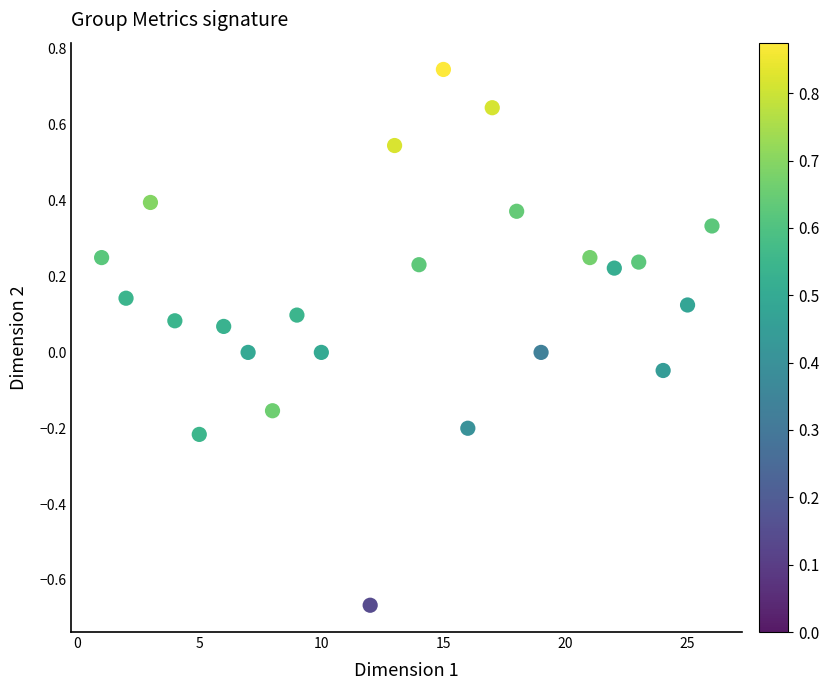

What is the range of Y values (max minus min)?

1.4